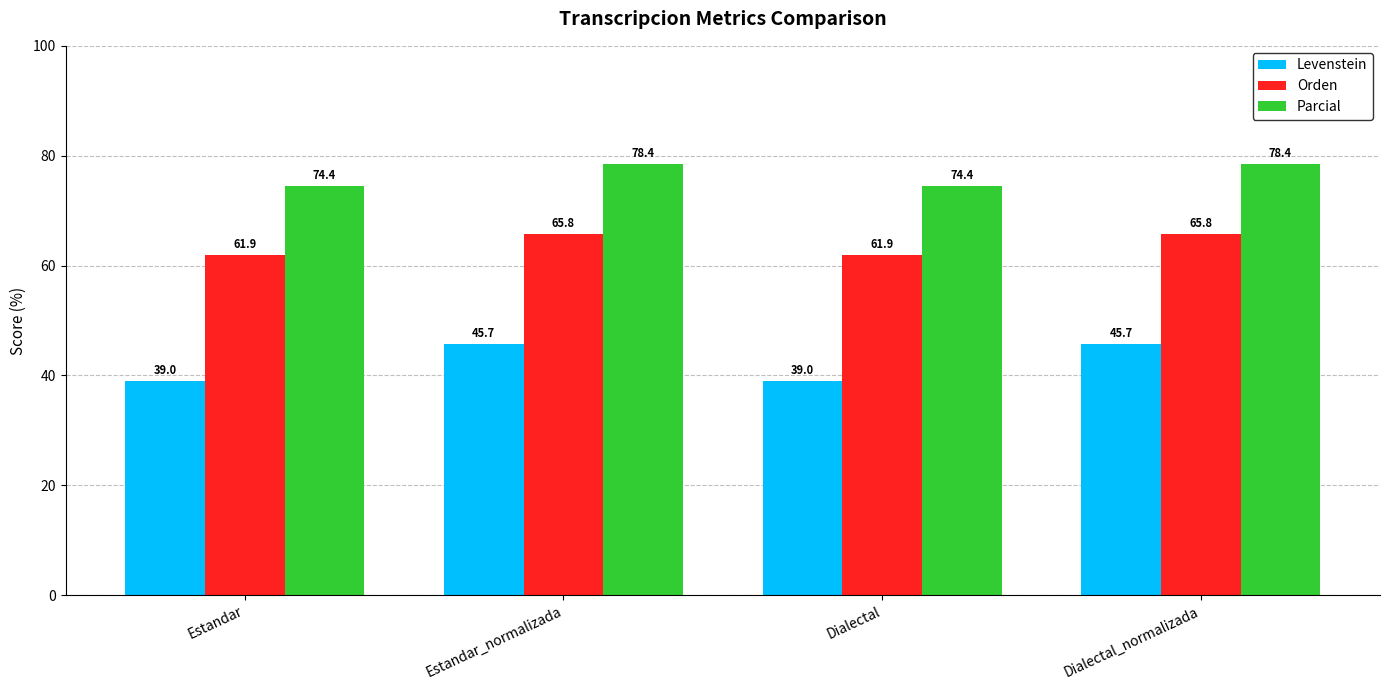

What is the average value of the Parcial series?

76.4